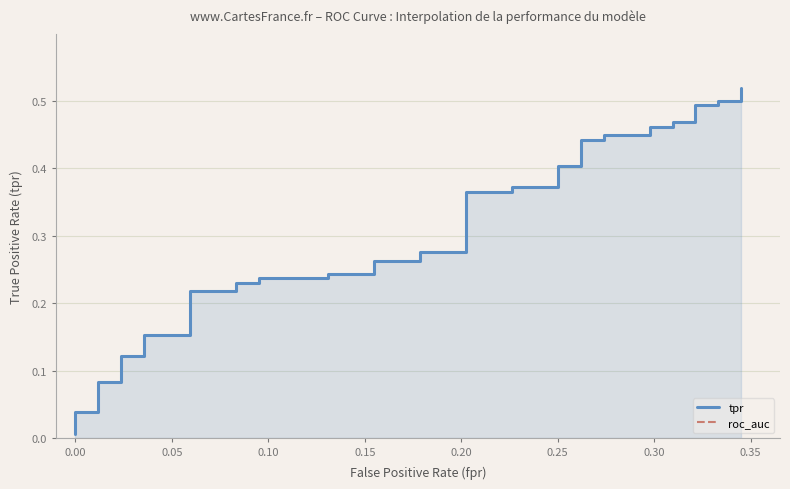

What is the value of the tpr point at the 22nd from the left?

0.4